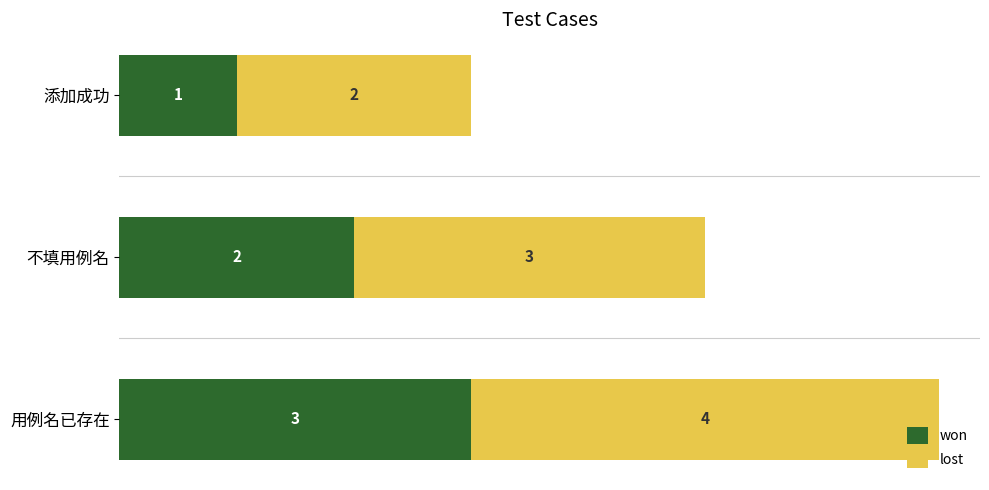

What is the sum of all won values?

6